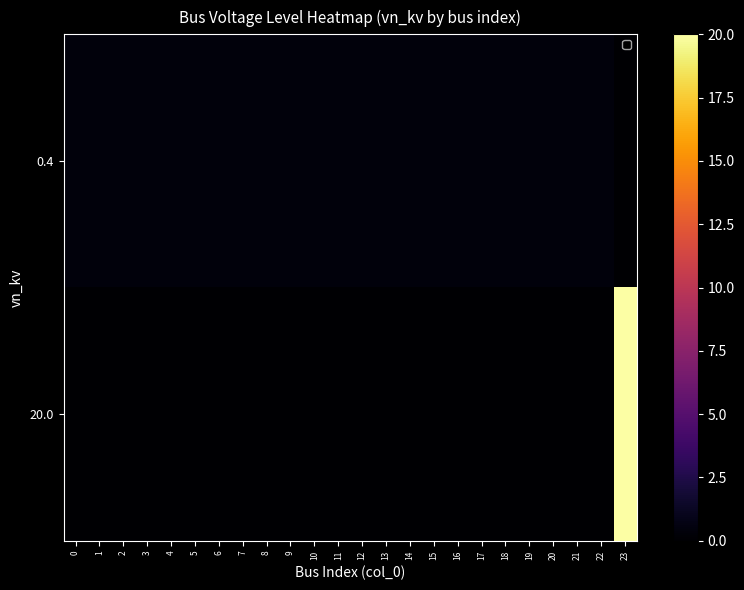

Reading left to right, extract all data points from this chart.

row_0: 0=0.4	1=0.4	2=0.4	3=0.4	4=0.4	5=0.4	6=0.4	7=0.4	8=0.4	9=0.4	10=0.4	11=0.4	12=0.4	13=0.4	14=0.4	15=0.4	16=0.4	17=0.4	18=0.4	19=0.4	20=0.4	21=0.4	22=0.4	23=0.0
row_1: 0=0.0	1=0.0	2=0.0	3=0.0	4=0.0	5=0.0	6=0.0	7=0.0	8=0.0	9=0.0	10=0.0	11=0.0	12=0.0	13=0.0	14=0.0	15=0.0	16=0.0	17=0.0	18=0.0	19=0.0	20=0.0	21=0.0	22=0.0	23=20.0